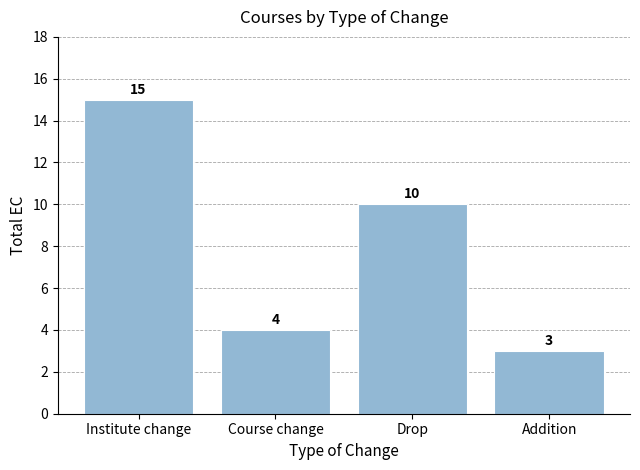

What is the difference between the maximum and minimum values?

12